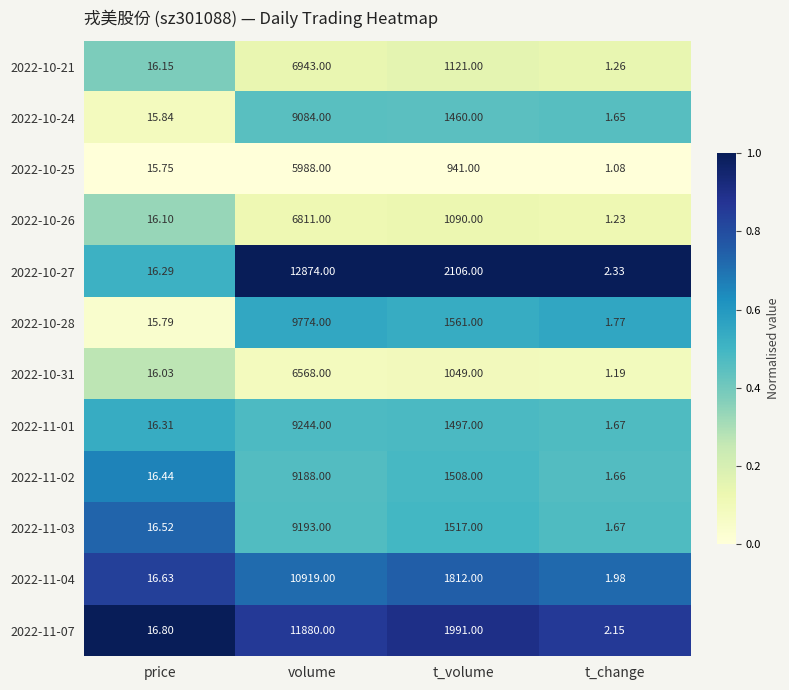

At which label is 2022-10-25 closest to 2994?

t_volume